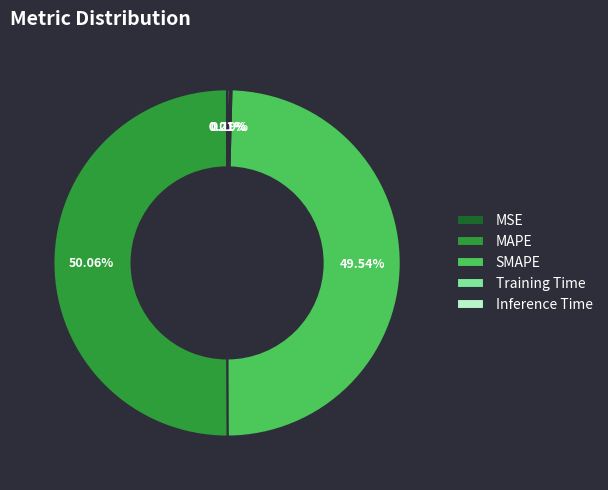

Which slice represents more than half of the pie?

MAPE